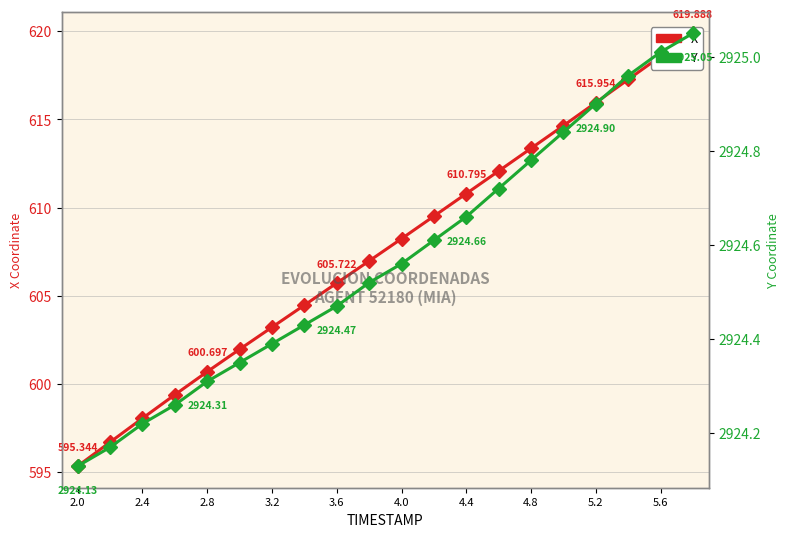

Rank the series by their average value, from highest to lowest.

Y, X